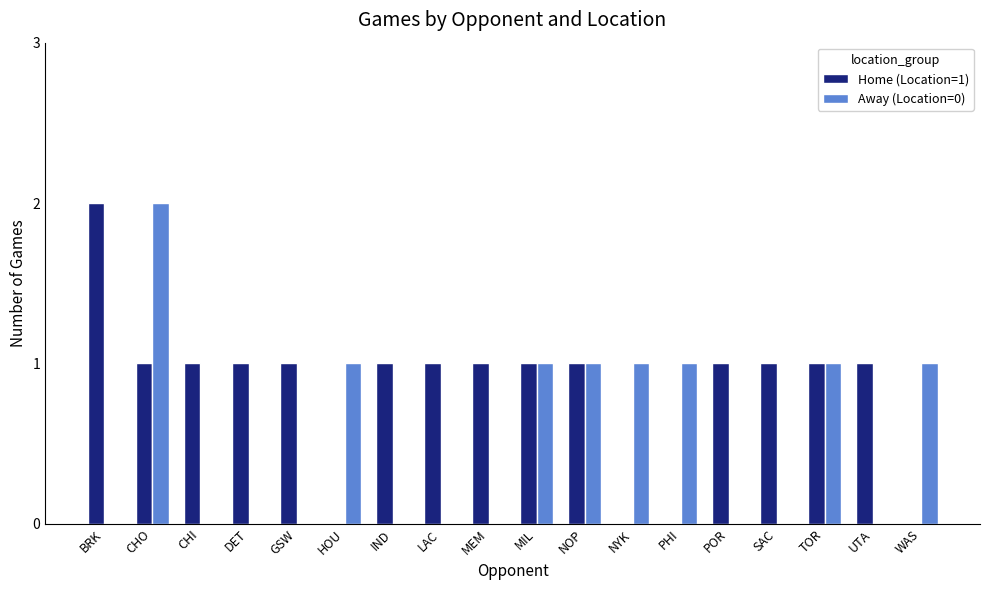

Is it true that Away (Location=0) equals 0 at MEM?

True